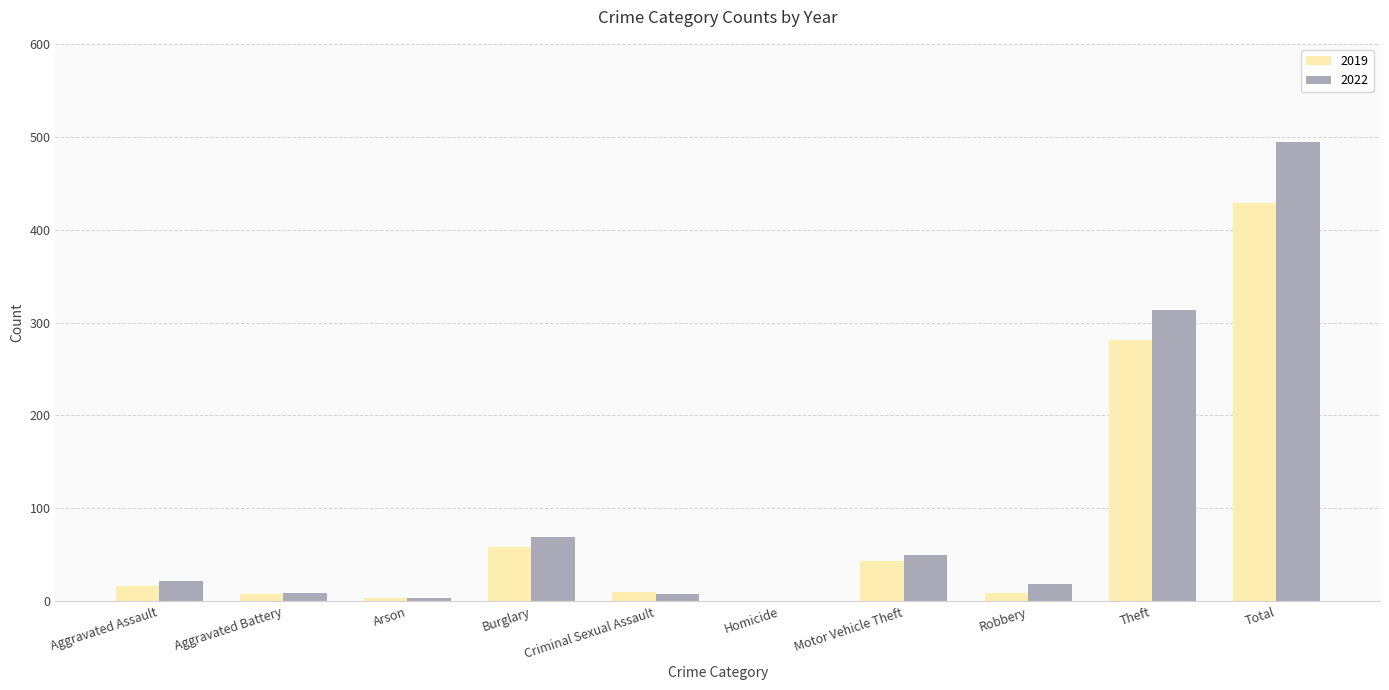

Is it true that 2022 equals 114 at Total?

False